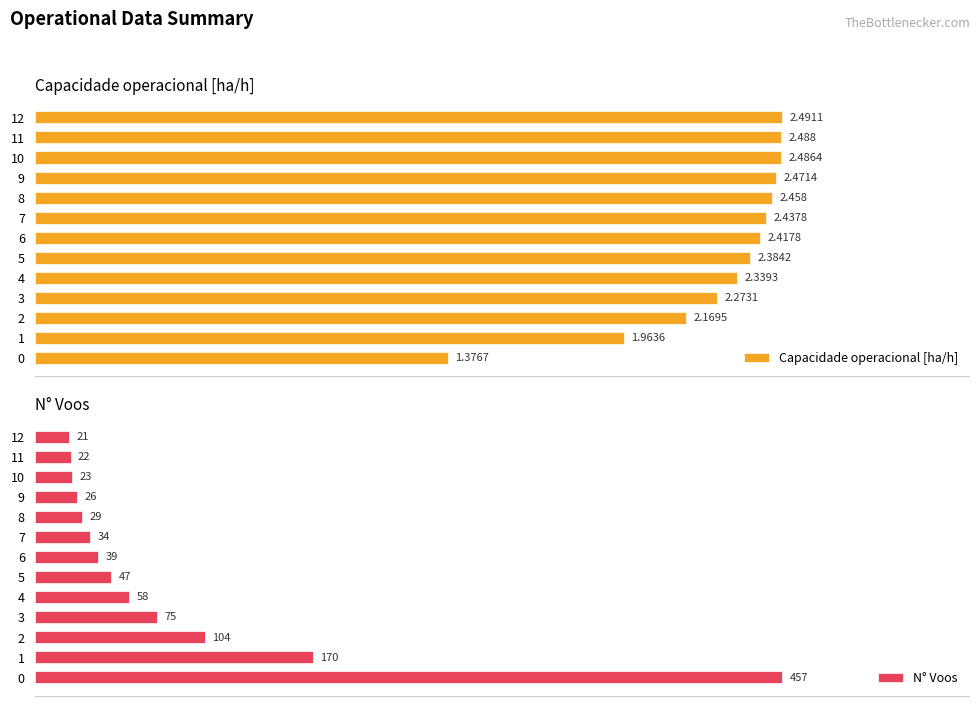

What is the difference between the highest and lowest values at 6?

36.6